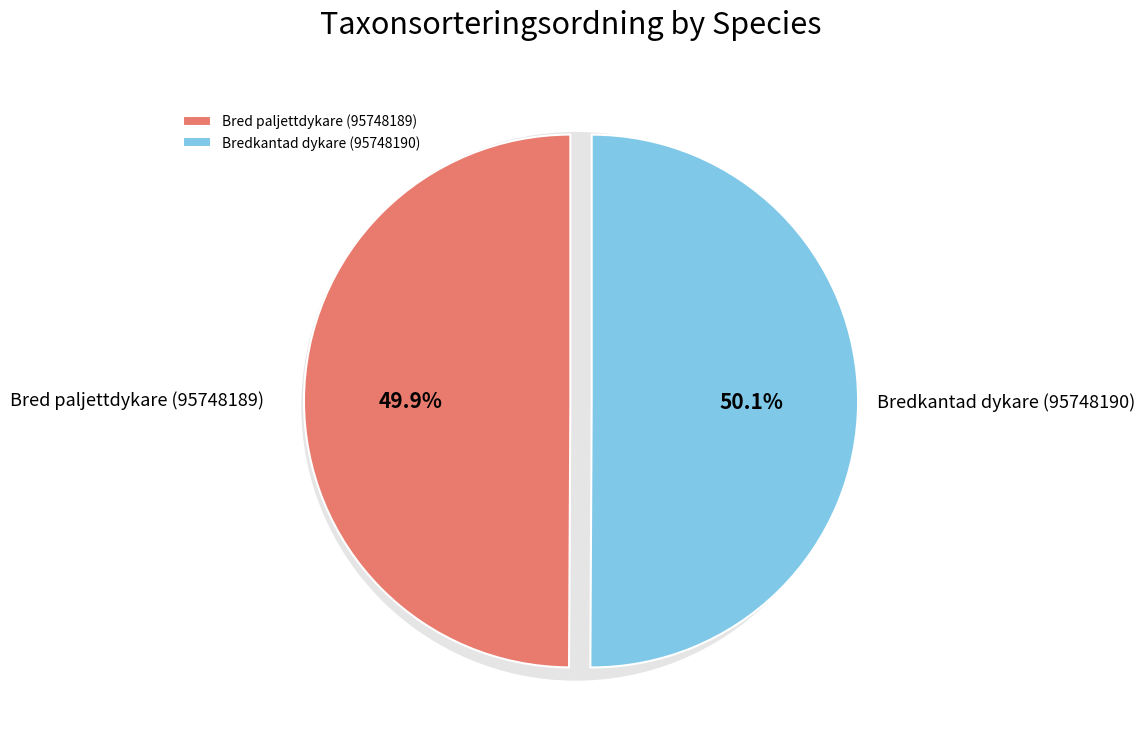

What is the change in value from Bred paljettdykare (95748189) to Bredkantad dykare (95748190)?

+14